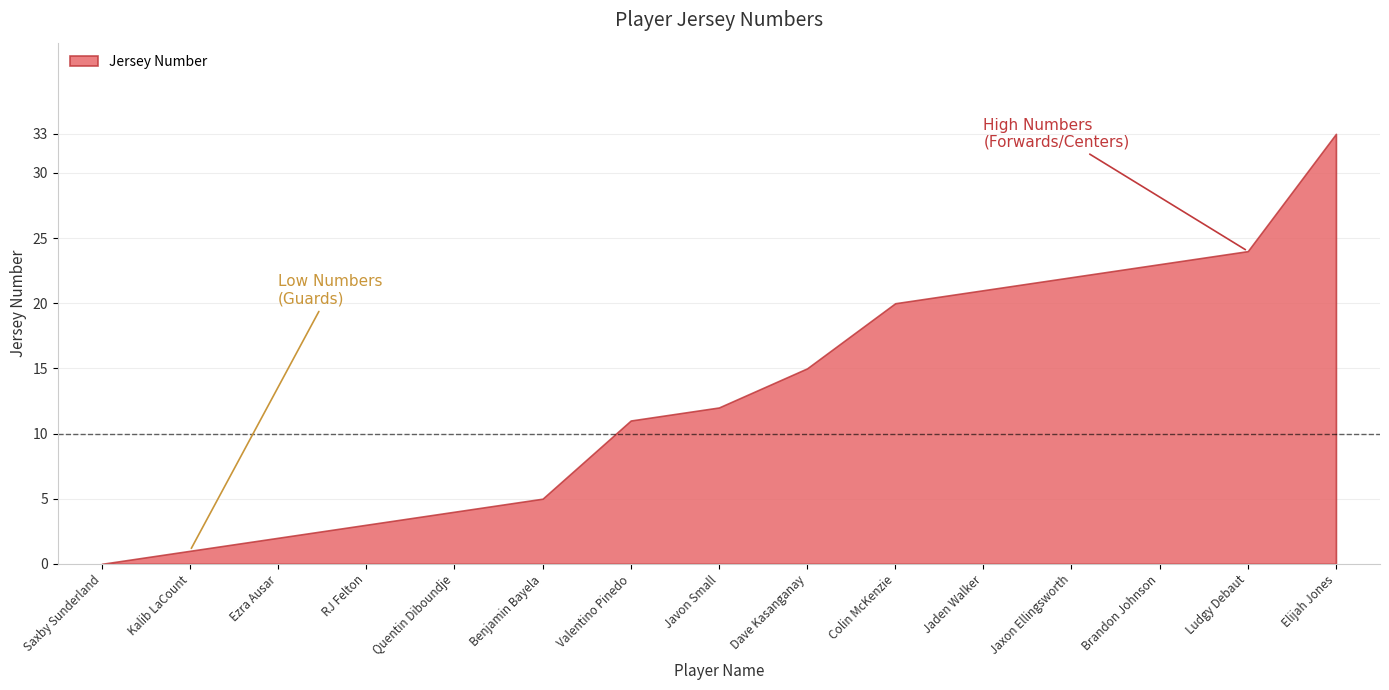

What is the difference between the values at Saxby Sunderland and Ezra Ausar?

2